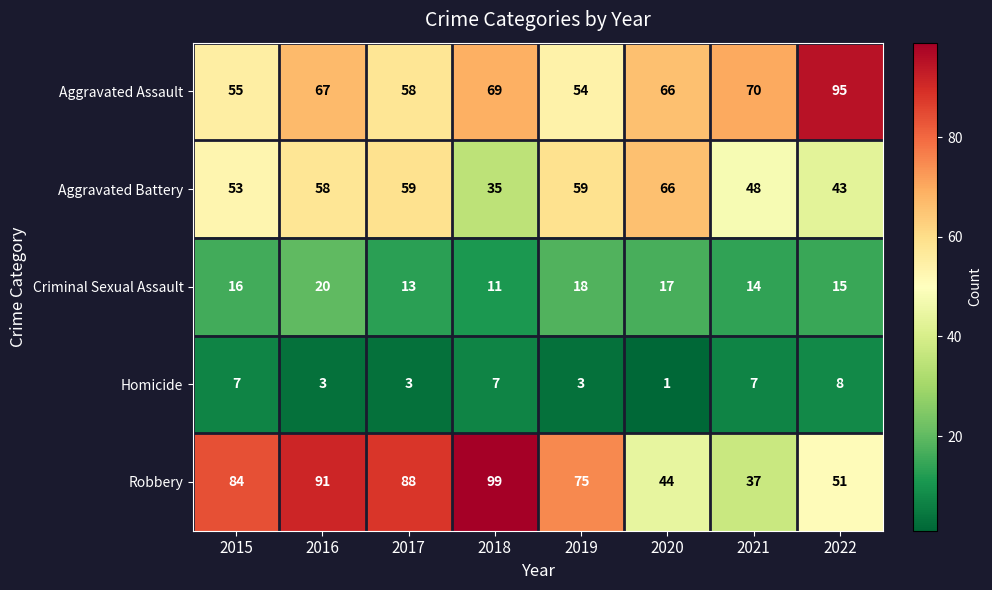

What is the spread (max minus min) of values at 2017?

85